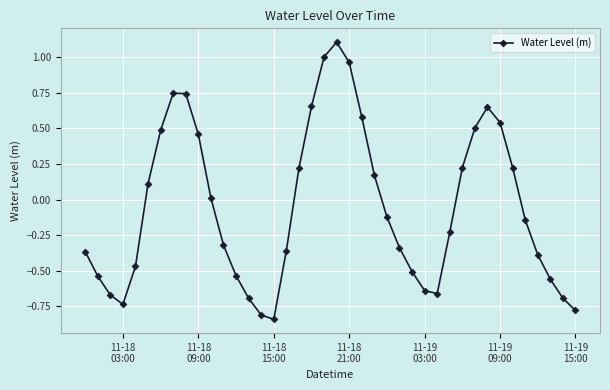

True or false: the data has more than 2 interior local peaks.

True